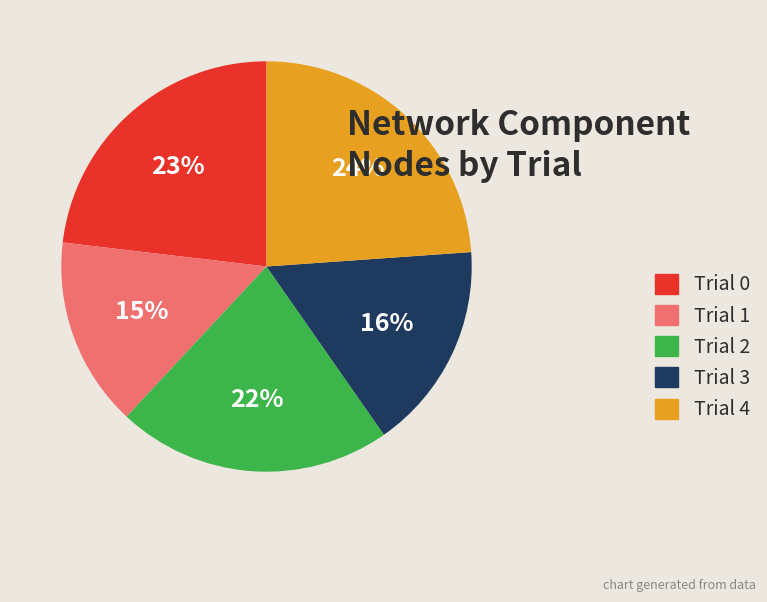

Approximately how many times larger is the value at Trial 1 compared to Trial 3?

0.9